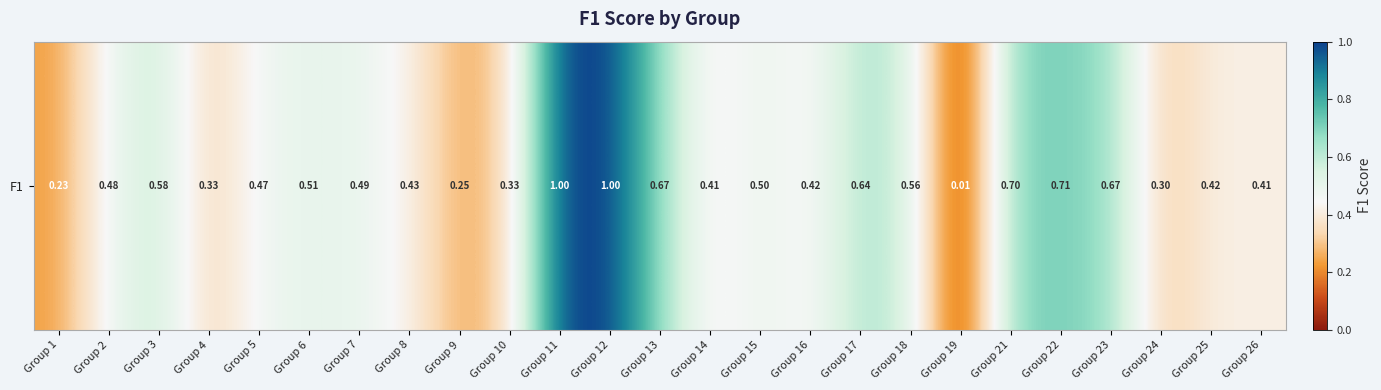

Reading left to right, transcribe all the data shown in this chart.

Group 1=0.2	Group 2=0.5	Group 3=0.6	Group 4=0.3	Group 5=0.5	Group 6=0.5	Group 7=0.5	Group 8=0.4	Group 9=0.2	Group 10=0.3	Group 11=1.0	Group 12=1.0	Group 13=0.7	Group 14=0.4	Group 15=0.5	Group 16=0.4	Group 17=0.6	Group 18=0.6	Group 19=0.0	Group 21=0.7	Group 22=0.7	Group 23=0.7	Group 24=0.3	Group 25=0.4	Group 26=0.4